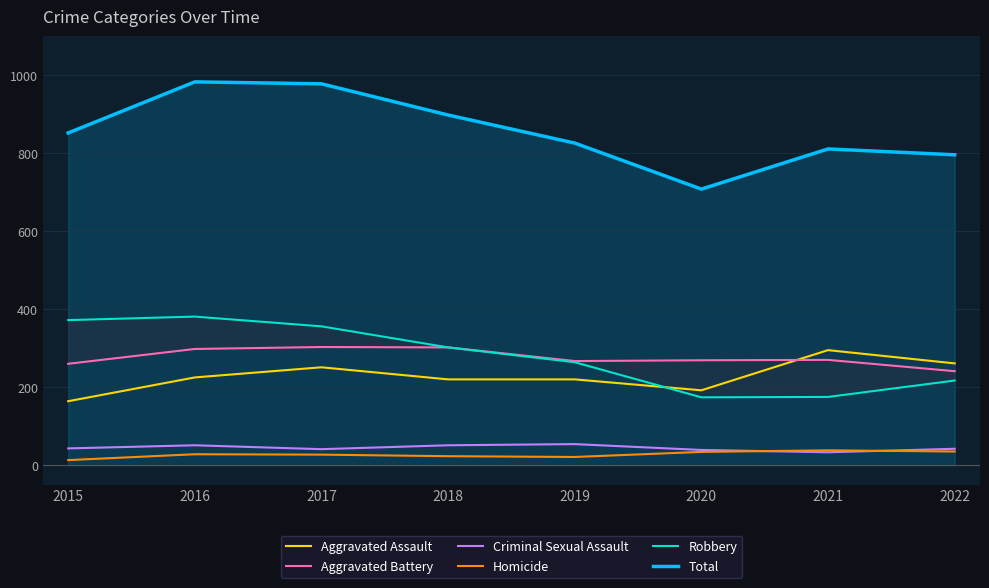

At 2017, list the series in order from largest to smallest.

Total, Robbery, Aggravated Battery, Aggravated Assault, Criminal Sexual Assault, Homicide